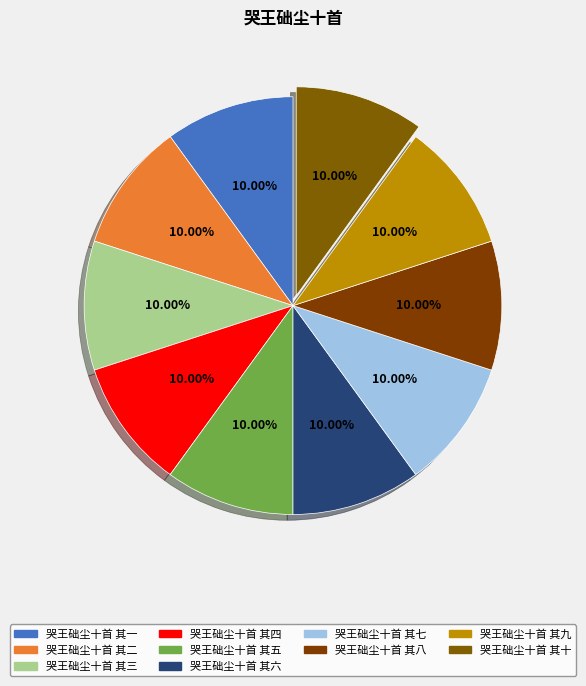

Is there any slice that represents more than half of the pie?

No